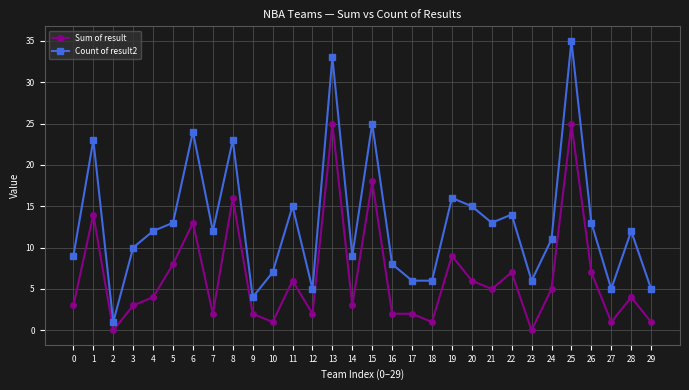

Reading left to right, what are all the values shown in this chart?

Sum of result: 3	14	0	3	4	8	13	2	16	2	1	6	2	25	3	18	2	2	1	9	6	5	7	0	5	25	7	1	4	1
Count of result2: 9	23	1	10	12	13	24	12	23	4	7	15	5	33	9	25	8	6	6	16	15	13	14	6	11	35	13	5	12	5